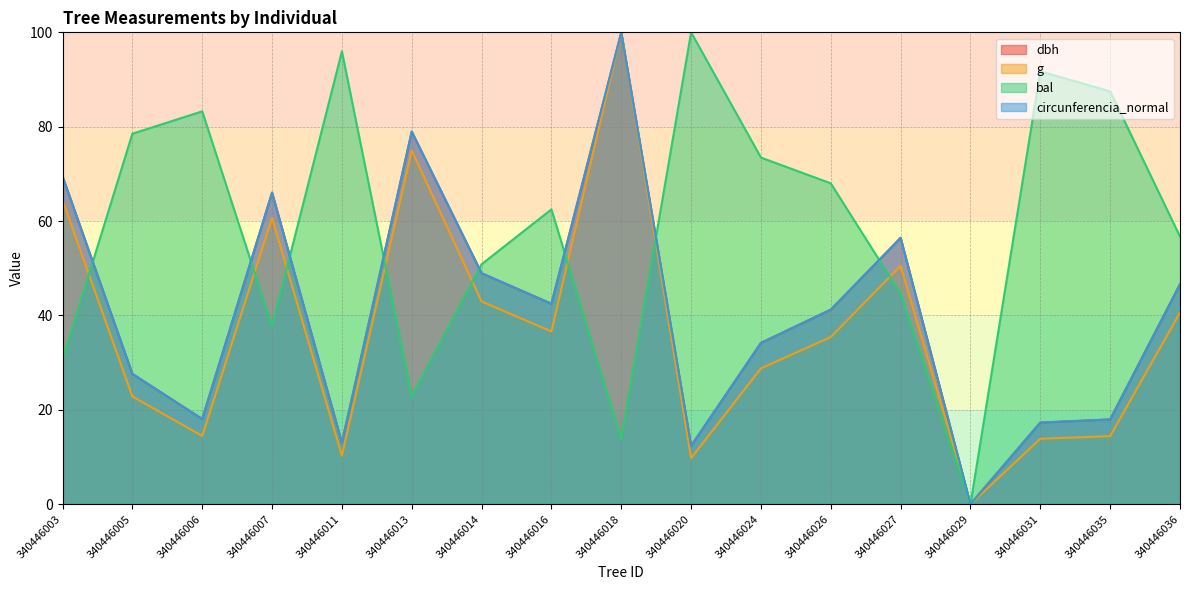

True or false: circunferencia_normal has a value of 34.2 at 340446024.

True